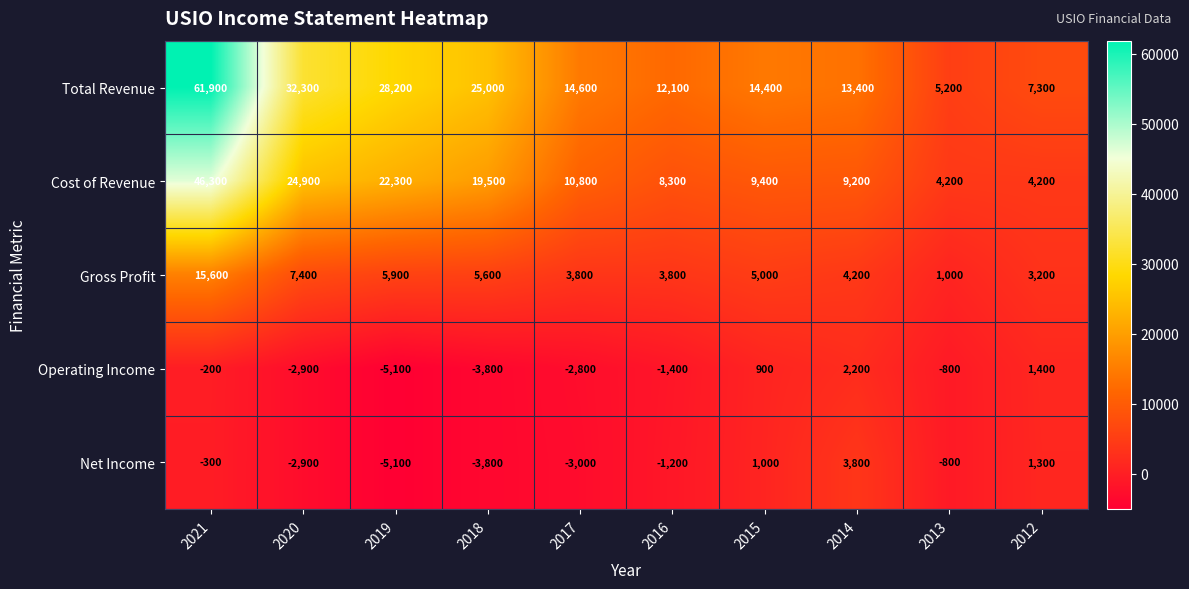

Which series changed the most between 2016 and 2014?

Net Income